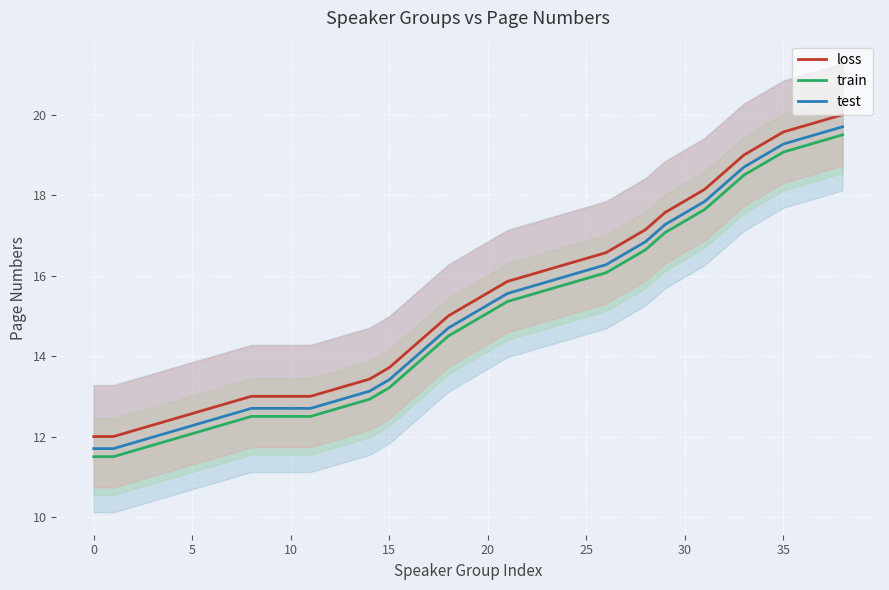

List the series in order of their peak value, highest first.

loss, test, train